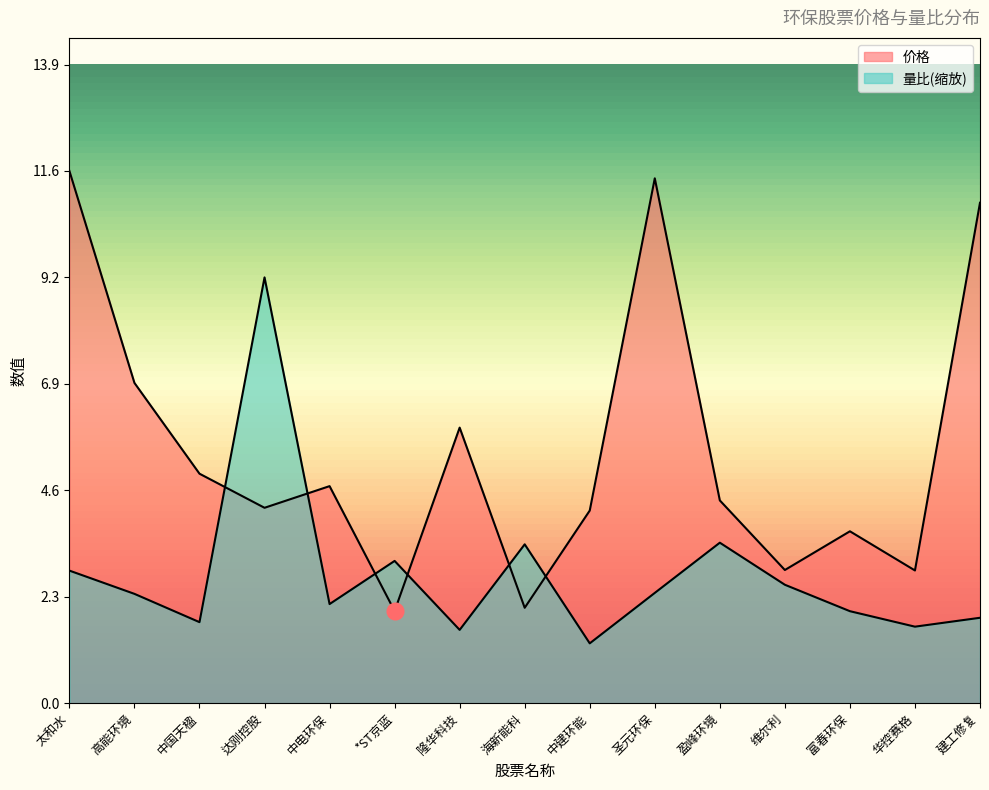

What is the difference between the 量比 values at 维尔利 and 建工修复?

0.7